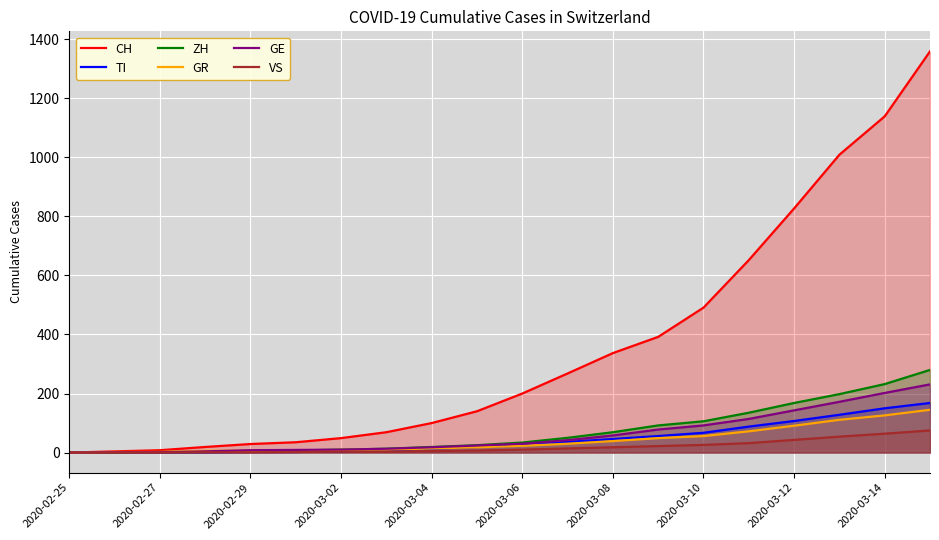

At how many categories does at least one series exceed 1326?

1